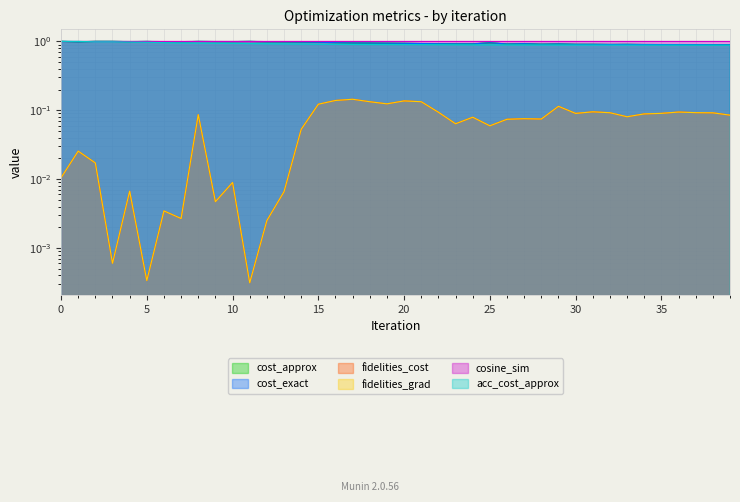

What is the difference between the highest and lowest values at 24?

0.8